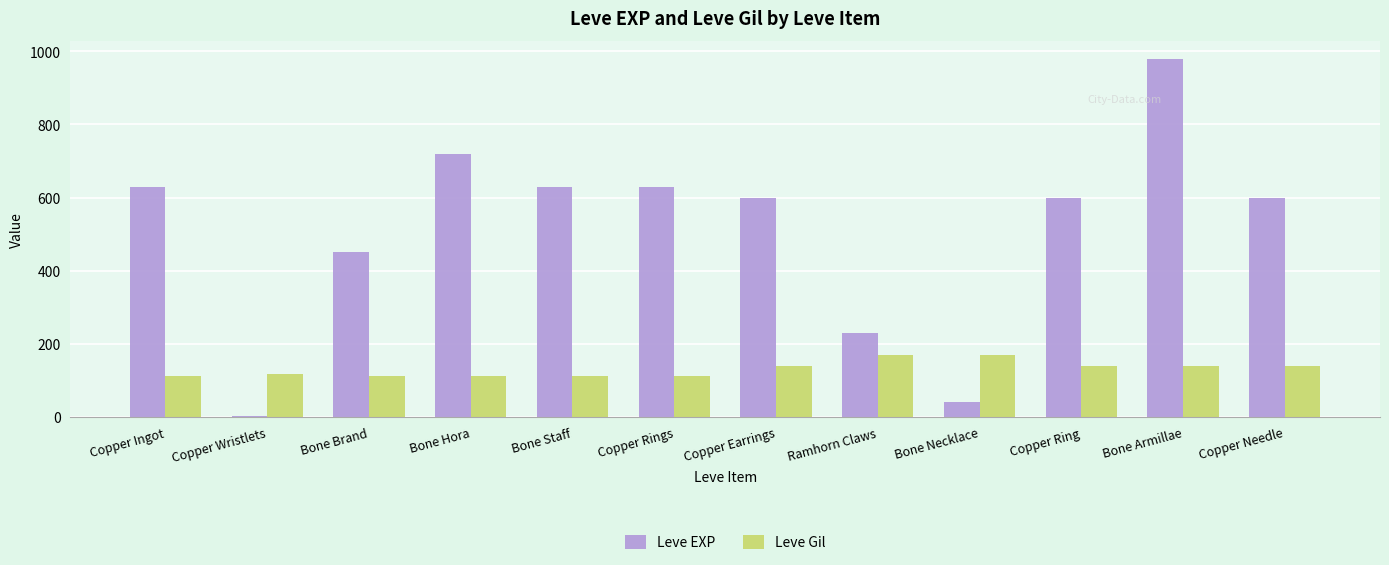

Is the value of Leve Gil at Bone Brand greater than the value of Leve EXP at Copper Ingot?

No